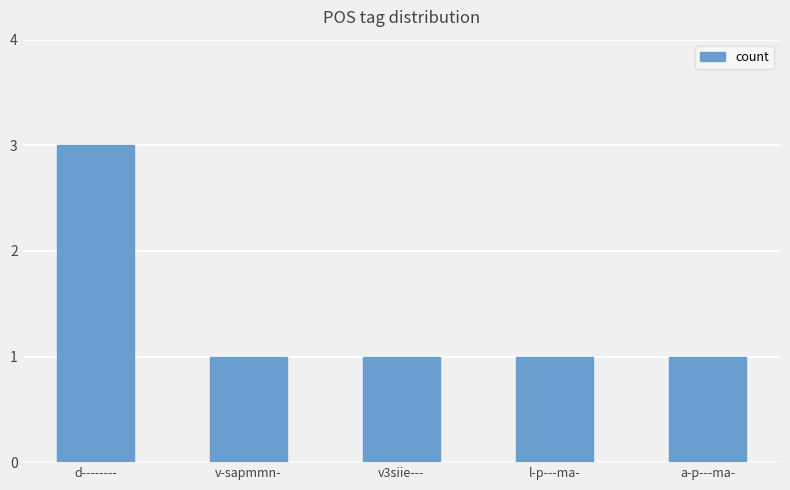

Between v-sapmmn- and d--------, which is larger?

d--------